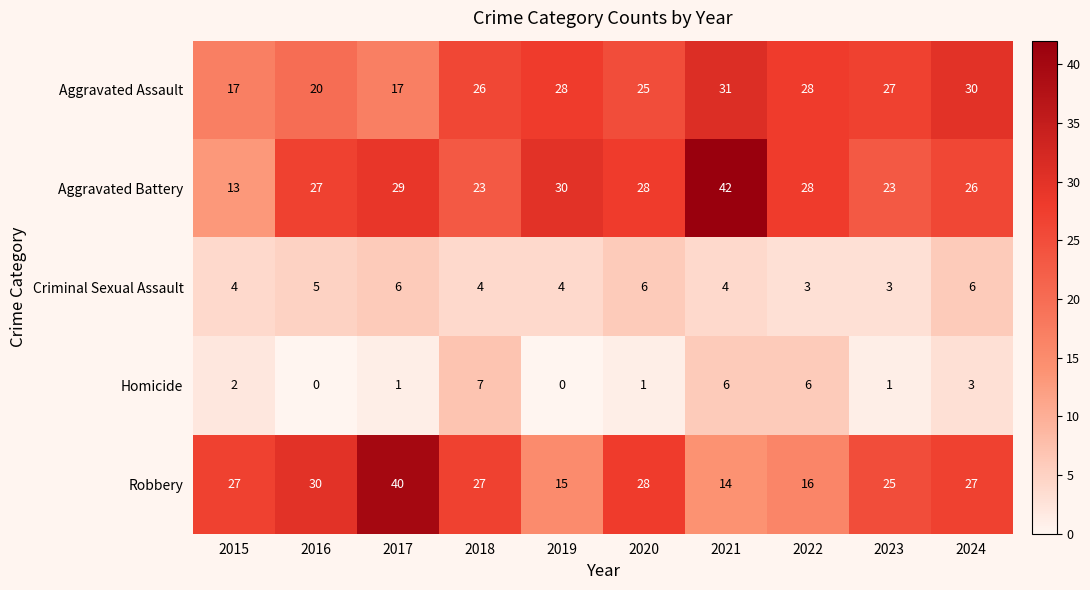

At which label is Homicide closest to 3?

2024